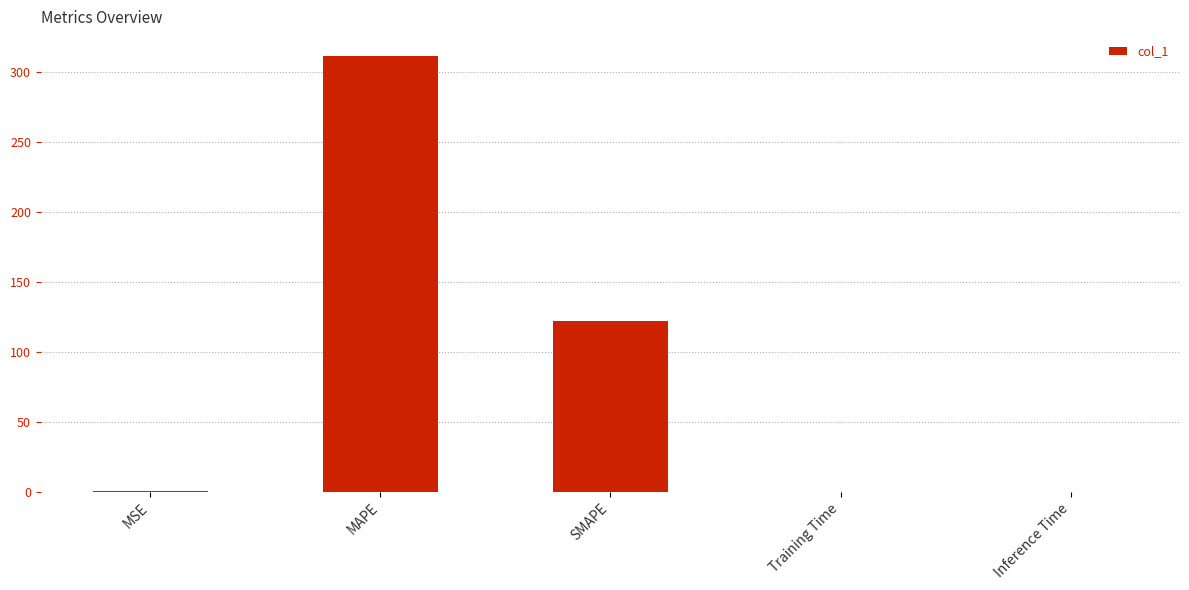

At which label is the value closest to 155?

SMAPE